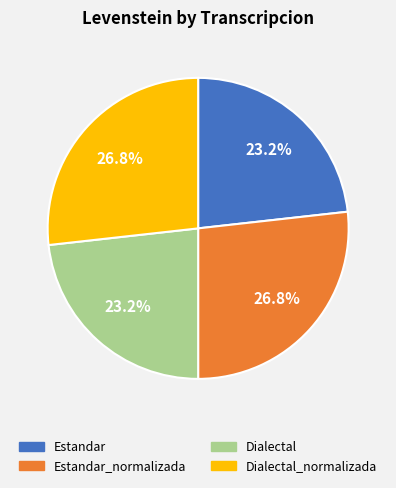

What percentage is the Dialectal_normalizada slice, to the nearest percent?

27%